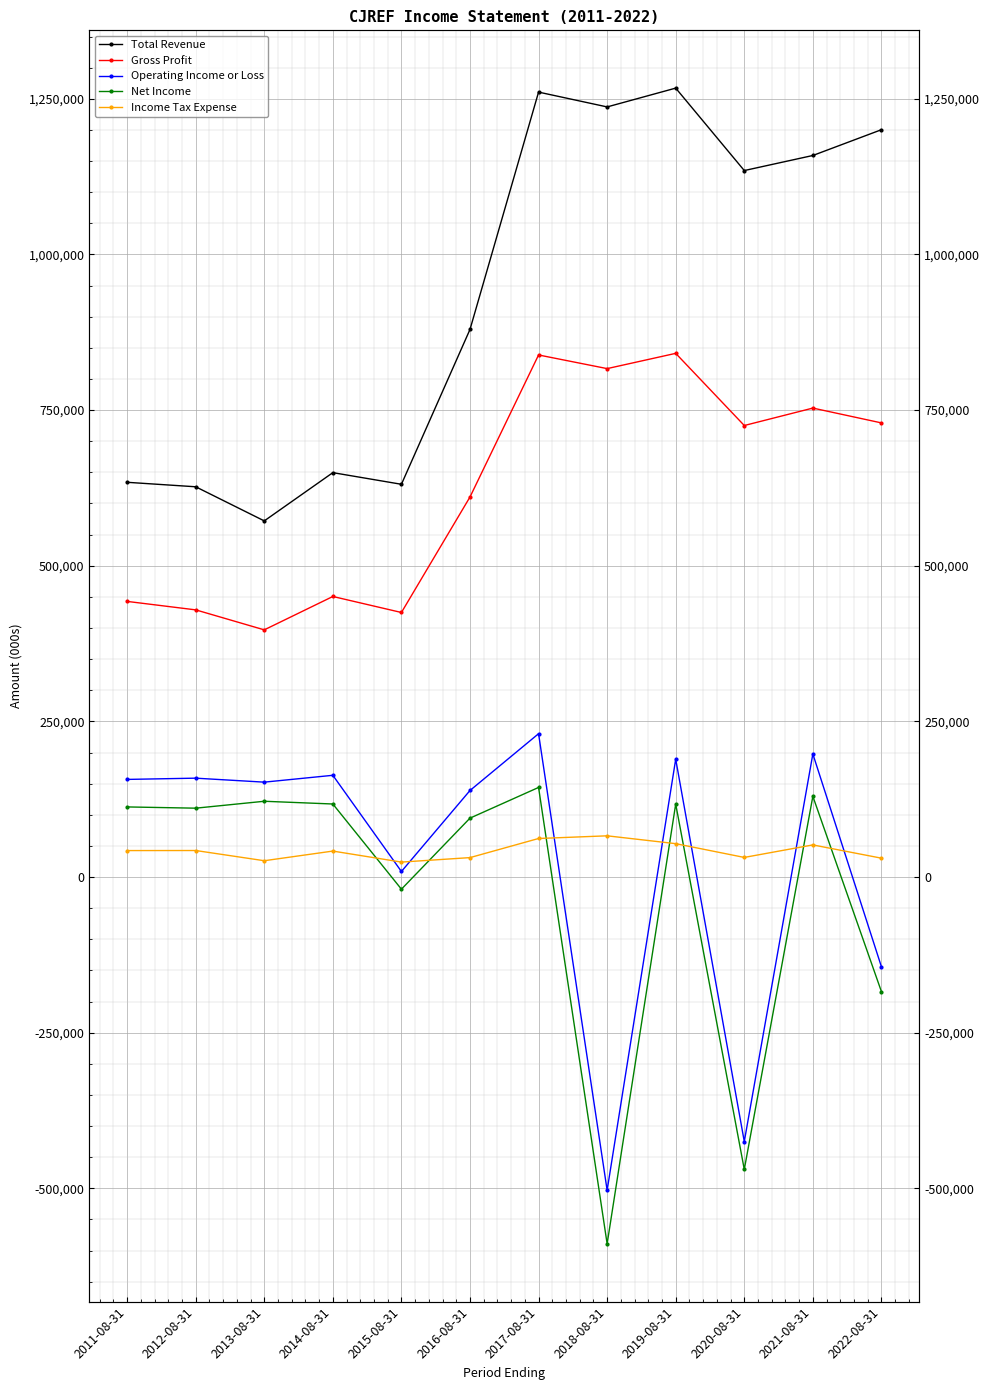

How many data points in Operating Income or Loss are less than 156800?

6